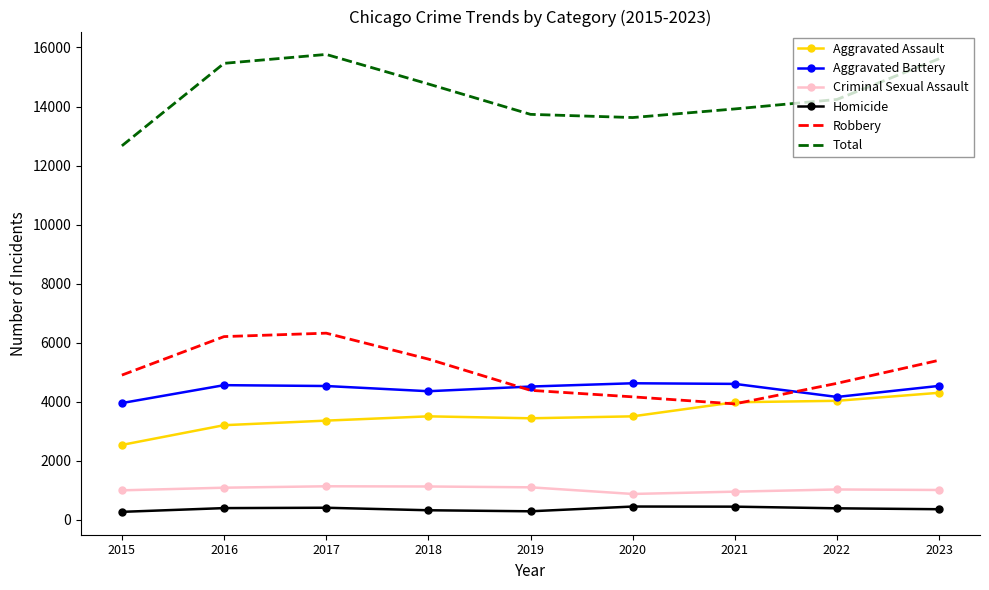

What is the total value across all series at 2020?

27252